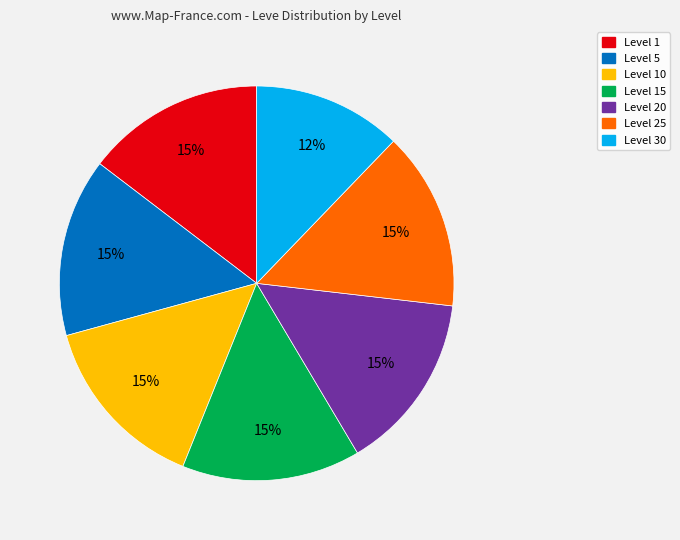

To the nearest percent, what is the average slice percentage?

14%